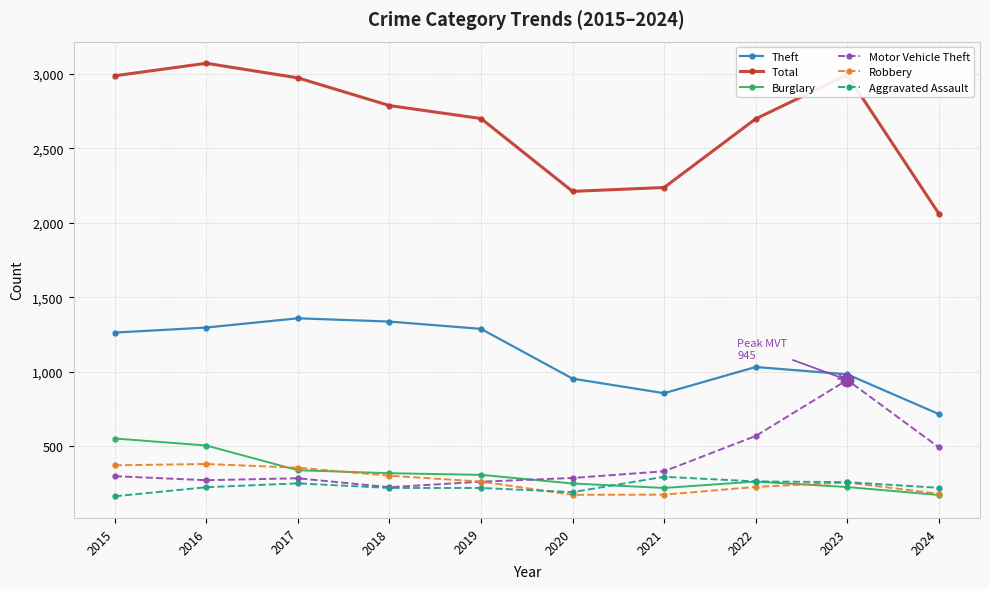

Is it true that Robbery equals 77 at 2024?

False